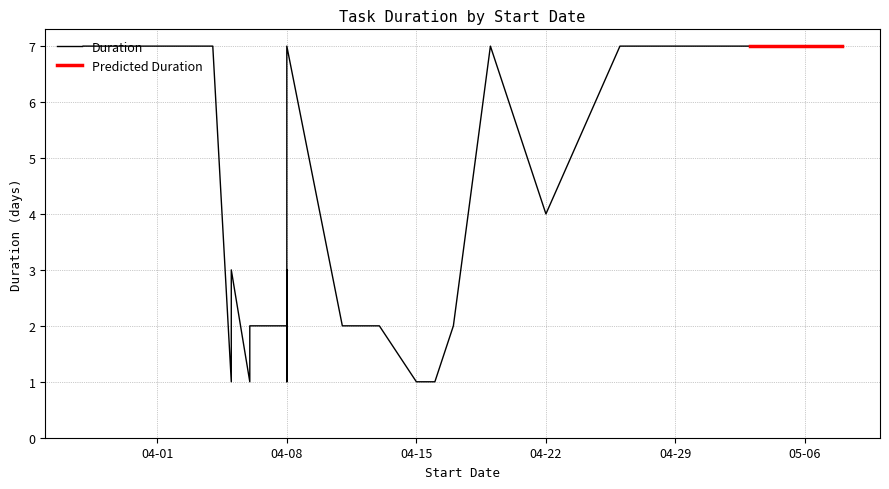

What is the approximate value at 2013-04-15?

1